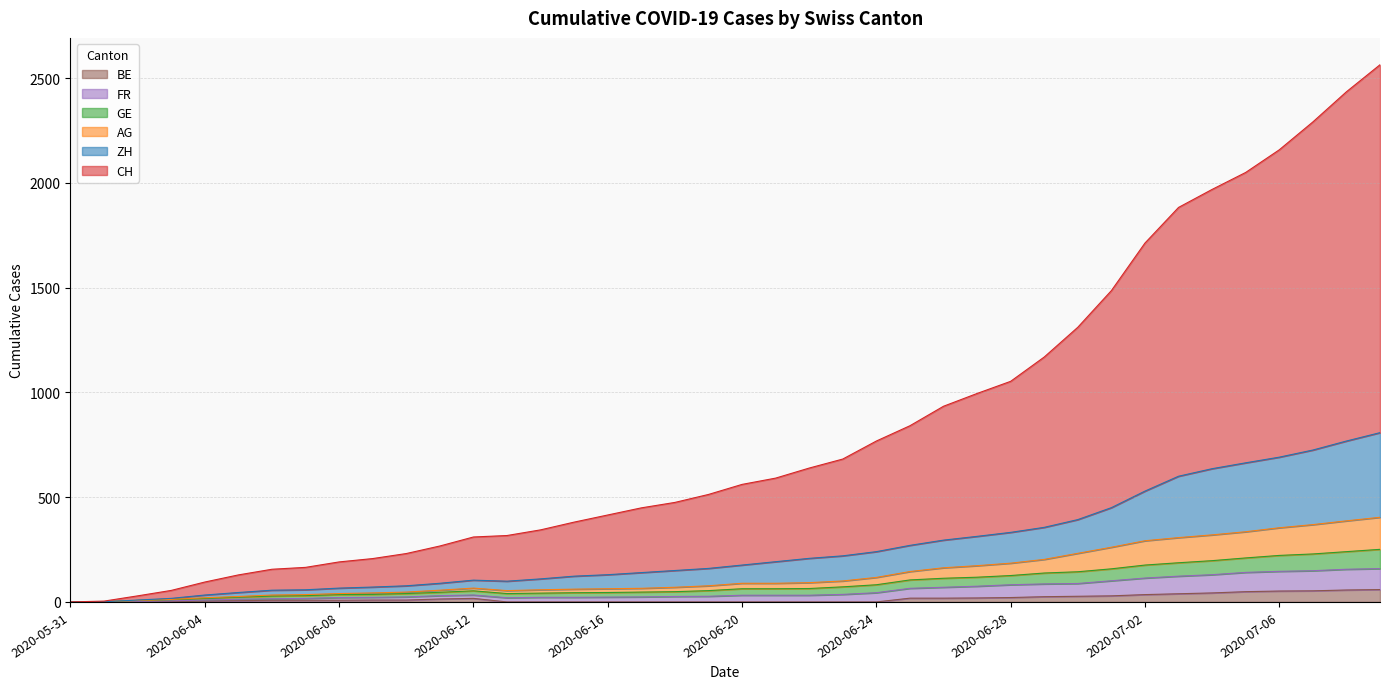

Reading left to right, what are all the values shown in this chart?

CH: 2020-05-31=0	2020-06-01=4	2020-06-02=29	2020-06-03=55	2020-06-04=95	2020-06-05=129	2020-06-06=156	2020-06-07=165	2020-06-08=191	2020-06-09=207	2020-06-10=231	2020-06-11=267	2020-06-12=310	2020-06-13=317	2020-06-14=344	2020-06-15=381	2020-06-16=415	2020-06-17=449	2020-06-18=475	2020-06-19=513	2020-06-20=561	2020-06-21=591	2020-06-22=639	2020-06-23=682	2020-06-24=768	2020-06-25=841	2020-06-26=934	2020-06-27=995	2020-06-28=1053	2020-06-29=1169	2020-06-30=1311	2020-07-01=1486	2020-07-02=1713	2020-07-03=1883	2020-07-04=1969	2020-07-05=2050	2020-07-06=2158	2020-07-07=2291	2020-07-08=2435	2020-07-09=2564
ZH: 2020-05-31=0	2020-06-01=1	2020-06-02=9	2020-06-03=17	2020-06-04=33	2020-06-05=45	2020-06-06=56	2020-06-07=58	2020-06-08=66	2020-06-09=71	2020-06-10=77	2020-06-11=89	2020-06-12=104	2020-06-13=99	2020-06-14=110	2020-06-15=123	2020-06-16=130	2020-06-17=140	2020-06-18=150	2020-06-19=160	2020-06-20=176	2020-06-21=192	2020-06-22=208	2020-06-23=220	2020-06-24=240	2020-06-25=270	2020-06-26=295	2020-06-27=313	2020-06-28=332	2020-06-29=356	2020-06-30=393	2020-07-01=450	2020-07-02=529	2020-07-03=600	2020-07-04=636	2020-07-05=664	2020-07-06=691	2020-07-07=725	2020-07-08=768	2020-07-09=808
AG: 2020-05-31=0	2020-06-01=1	2020-06-02=7	2020-06-03=12	2020-06-04=20	2020-06-05=26	2020-06-06=33	2020-06-07=35	2020-06-08=40	2020-06-09=43	2020-06-10=47	2020-06-11=56	2020-06-12=66	2020-06-13=54	2020-06-14=58	2020-06-15=61	2020-06-16=63	2020-06-17=65	2020-06-18=70	2020-06-19=77	2020-06-20=89	2020-06-21=89	2020-06-22=92	2020-06-23=100	2020-06-24=117	2020-06-25=145	2020-06-26=163	2020-06-27=173	2020-06-28=185	2020-06-29=203	2020-06-30=232	2020-07-01=261	2020-07-02=292	2020-07-03=307	2020-07-04=320	2020-07-05=335	2020-07-06=354	2020-07-07=369	2020-07-08=387	2020-07-09=404
GE: 2020-05-31=0	2020-06-01=1	2020-06-02=7	2020-06-03=11	2020-06-04=17	2020-06-05=23	2020-06-06=28	2020-06-07=30	2020-06-08=35	2020-06-09=36	2020-06-10=40	2020-06-11=46	2020-06-12=53	2020-06-13=40	2020-06-14=42	2020-06-15=44	2020-06-16=45	2020-06-17=47	2020-06-18=49	2020-06-19=54	2020-06-20=63	2020-06-21=63	2020-06-22=64	2020-06-23=72	2020-06-24=82	2020-06-25=105	2020-06-26=113	2020-06-27=118	2020-06-28=126	2020-06-29=138	2020-06-30=144	2020-07-01=158	2020-07-02=176	2020-07-03=187	2020-07-04=197	2020-07-05=210	2020-07-06=222	2020-07-07=229	2020-07-08=240	2020-07-09=251
FR: 2020-05-31=0	2020-06-01=0	2020-06-02=3	2020-06-03=5	2020-06-04=9	2020-06-05=13	2020-06-06=15	2020-06-07=17	2020-06-08=21	2020-06-09=22	2020-06-10=24	2020-06-11=30	2020-06-12=33	2020-06-13=20	2020-06-14=22	2020-06-15=22	2020-06-16=23	2020-06-17=24	2020-06-18=26	2020-06-19=27	2020-06-20=32	2020-06-21=32	2020-06-22=32	2020-06-23=36	2020-06-24=44	2020-06-25=65	2020-06-26=70	2020-06-27=75	2020-06-28=82	2020-06-29=86	2020-06-30=88	2020-07-01=101	2020-07-02=114	2020-07-03=123	2020-07-04=130	2020-07-05=141	2020-07-06=146	2020-07-07=149	2020-07-08=156	2020-07-09=159
BE: 2020-05-31=0	2020-06-01=0	2020-06-02=1	2020-06-03=2	2020-06-04=4	2020-06-05=6	2020-06-06=8	2020-06-07=8	2020-06-08=8	2020-06-09=9	2020-06-10=9	2020-06-11=14	2020-06-12=17	2020-06-13=0	2020-06-14=0	2020-06-15=0	2020-06-16=0	2020-06-17=0	2020-06-18=0	2020-06-19=0	2020-06-20=0	2020-06-21=0	2020-06-22=0	2020-06-23=0	2020-06-24=0	2020-06-25=18	2020-06-26=18	2020-06-27=19	2020-06-28=21	2020-06-29=25	2020-06-30=27	2020-07-01=29	2020-07-02=35	2020-07-03=39	2020-07-04=43	2020-07-05=49	2020-07-06=52	2020-07-07=53	2020-07-08=57	2020-07-09=59